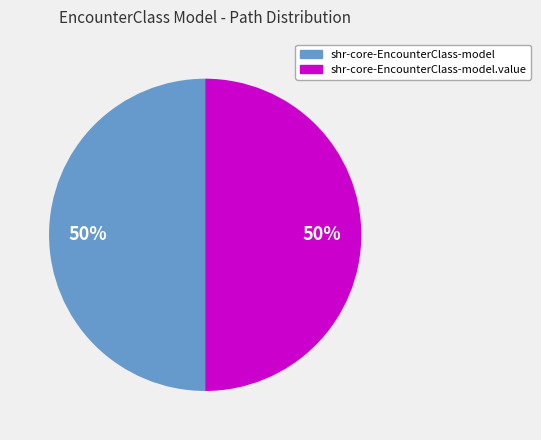

To the nearest percent, what is the difference between the largest and smallest slice percentages?

0%